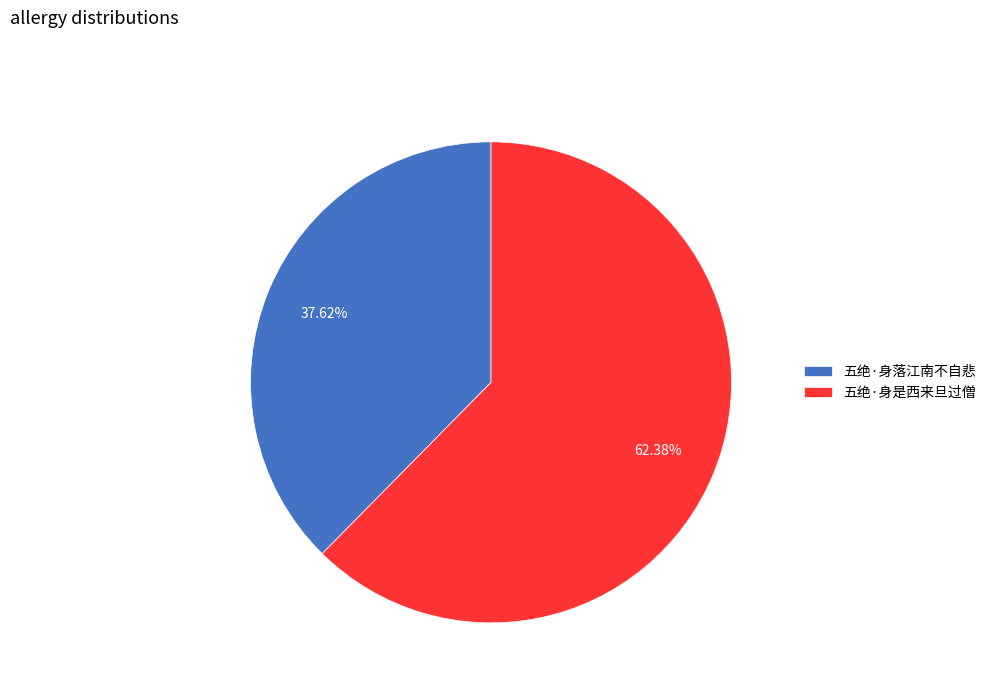

True or false: 五绝·身是西来旦过僧 accounts for 62% of the total.

True